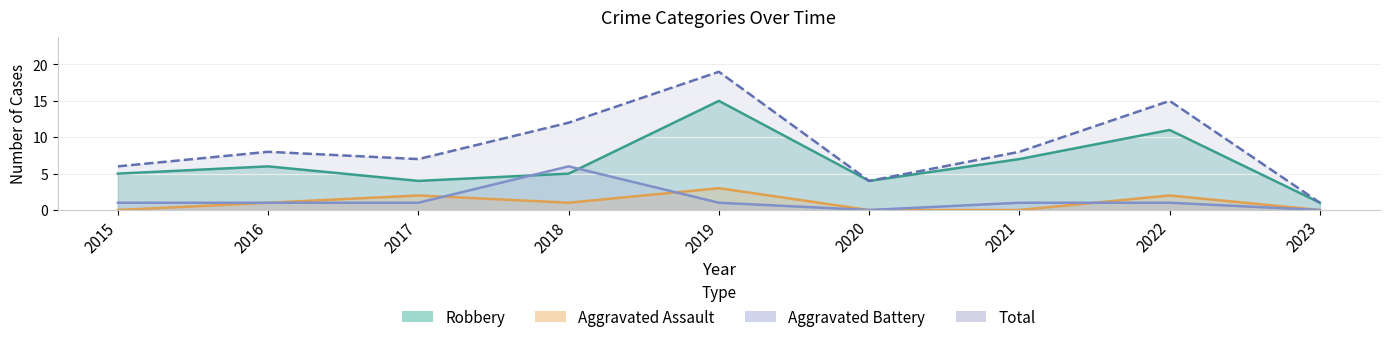

Is it true that Aggravated Battery equals 6 at 2018?

True